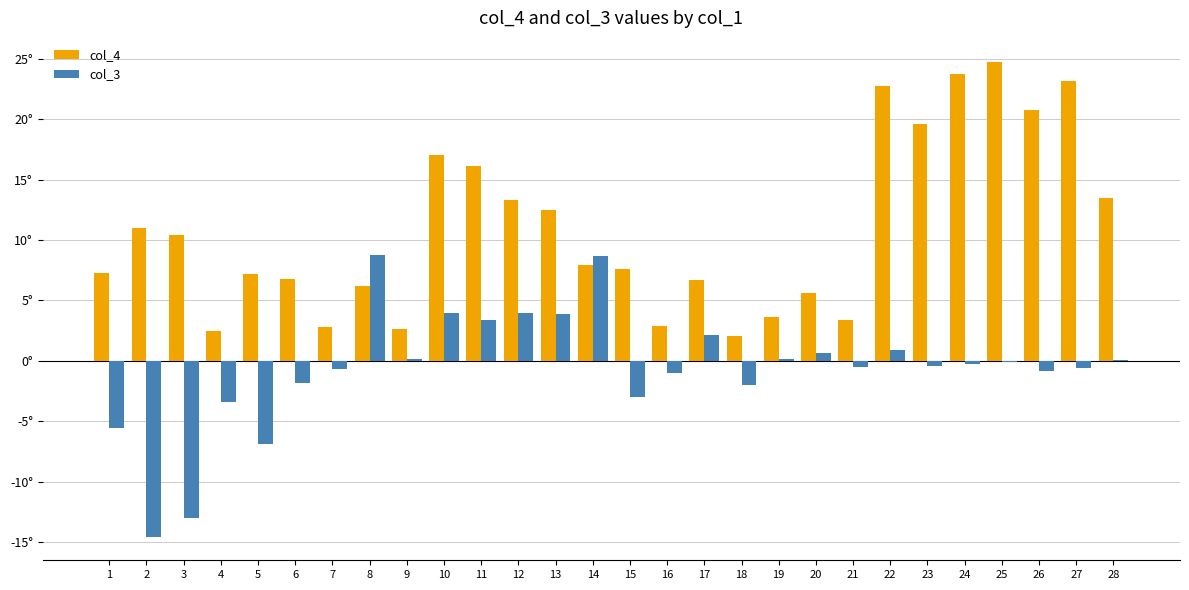

What is the difference between the col_3 values at 11 and 17?

1.2